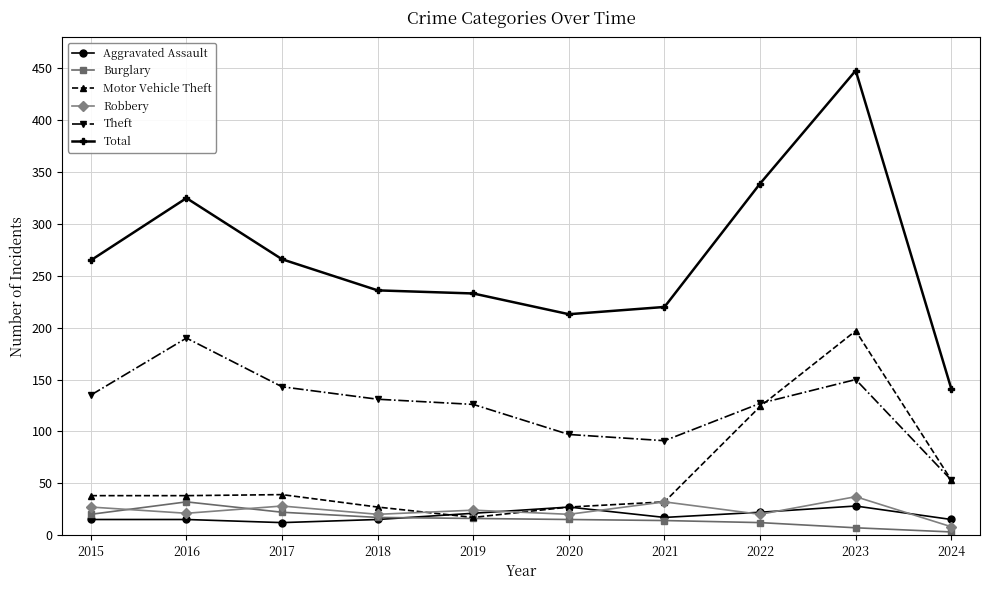

True or false: Motor Vehicle Theft and Total intersect in this chart.

False